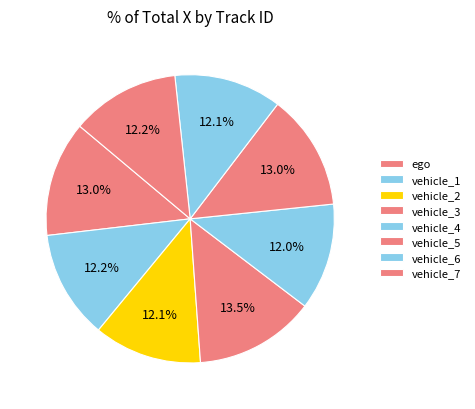

What percentage is the vehicle_7 slice, to the nearest percent?

12%